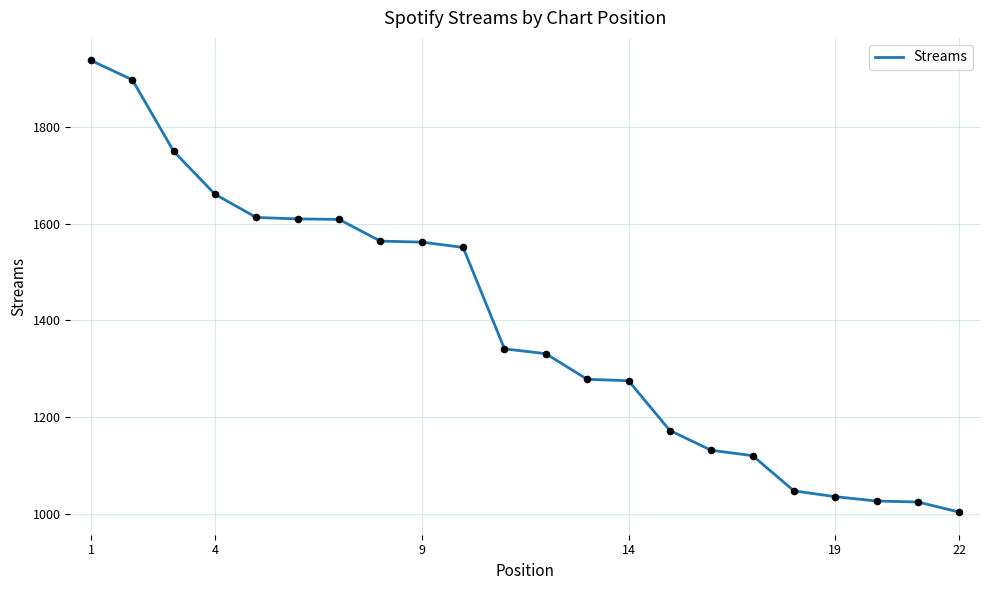

What is the greatest value displayed?

1938